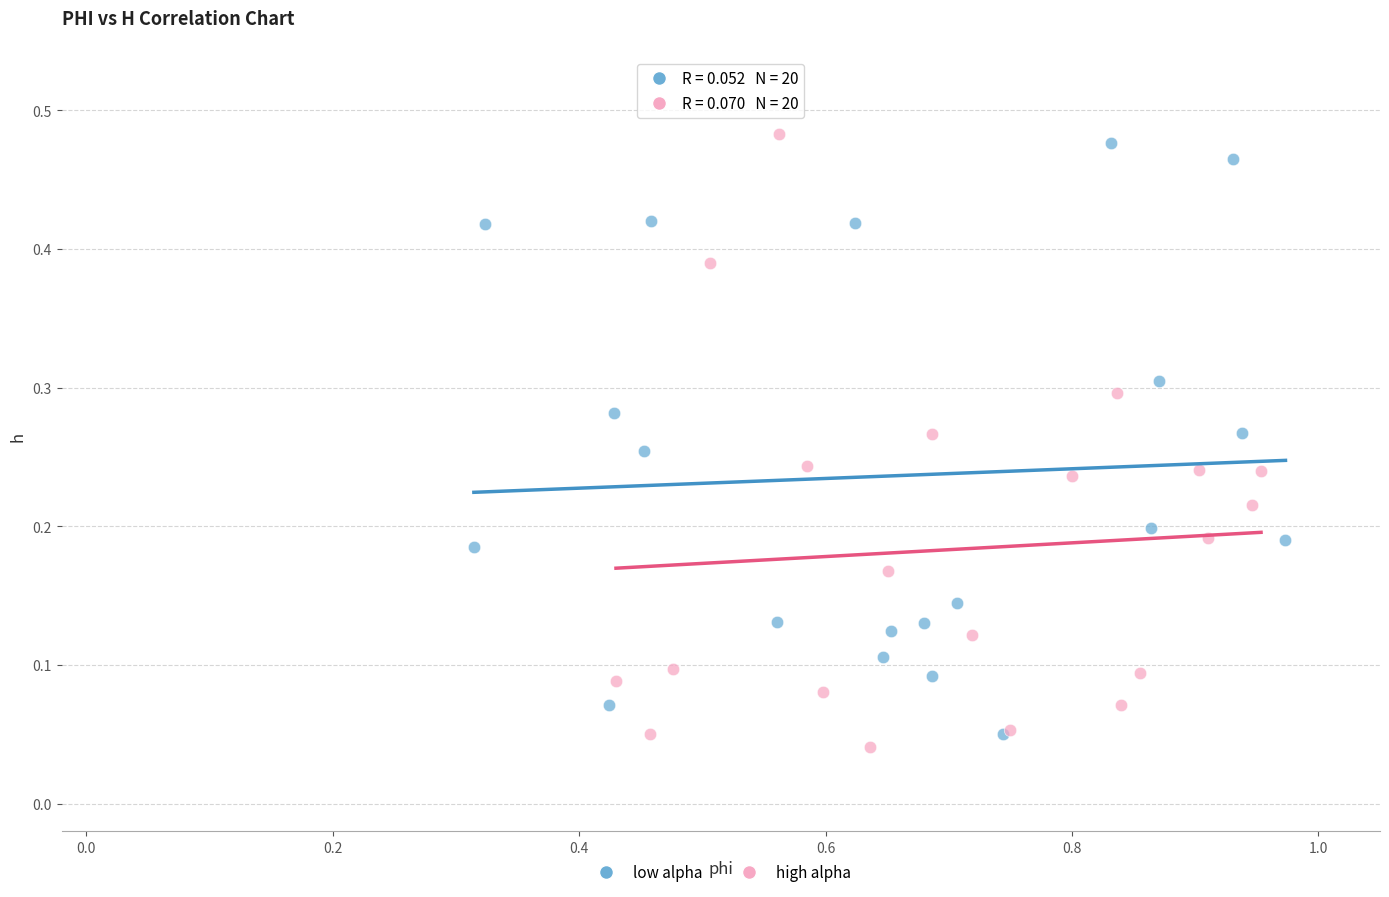

What are all the series names shown in the legend?

low alpha, high alpha